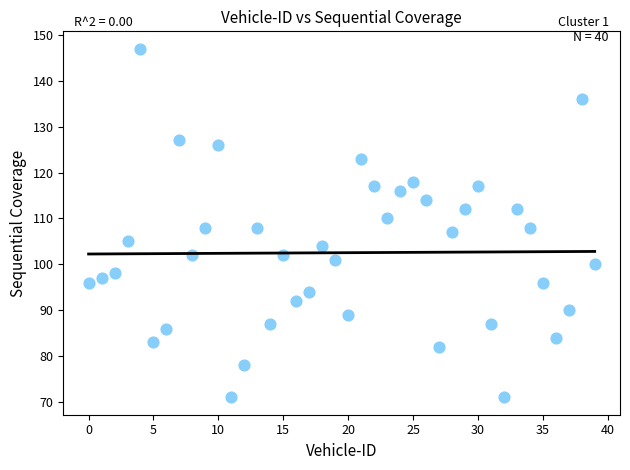

What is the range of Y values (max minus min)?

76